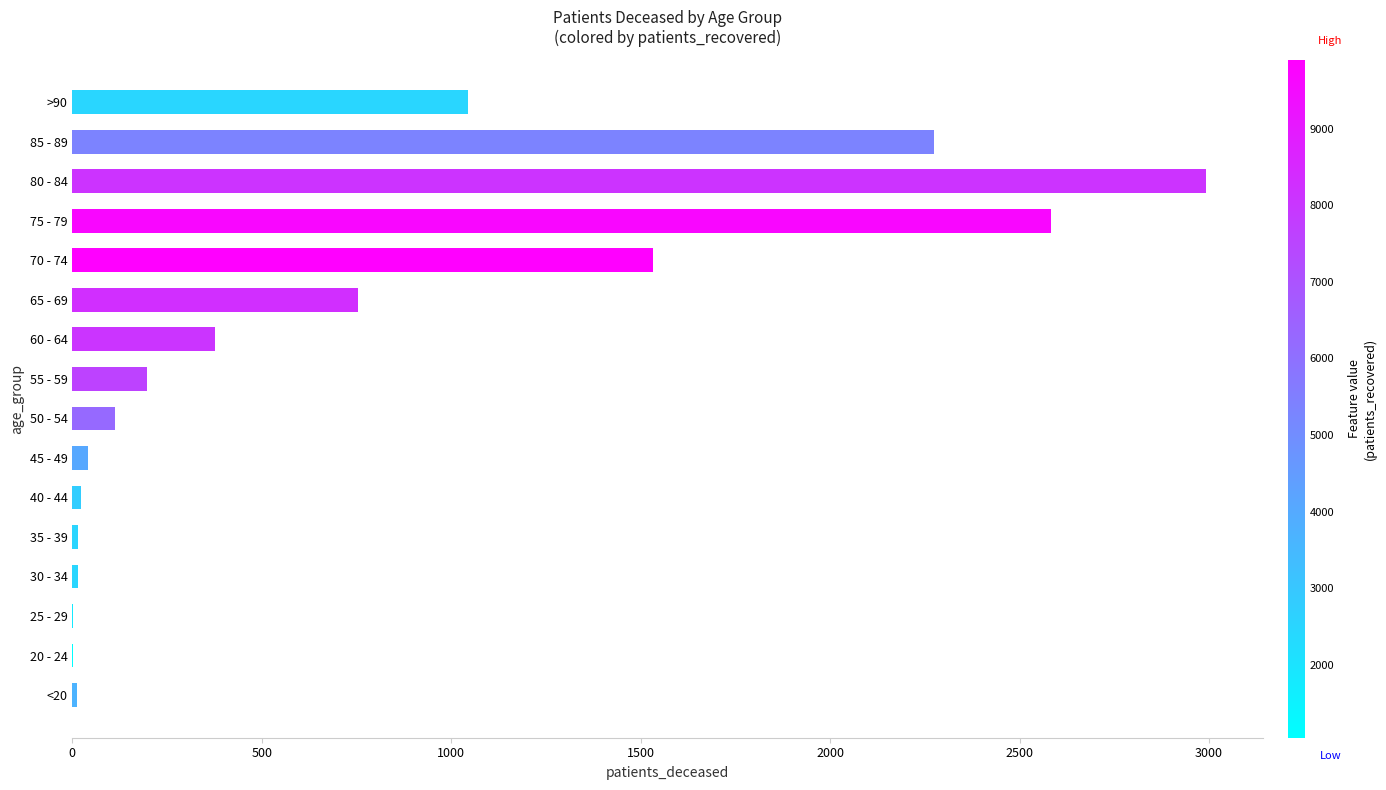

Approximately how many times larger is the value at 65 - 69 compared to 50 - 54?

6.7